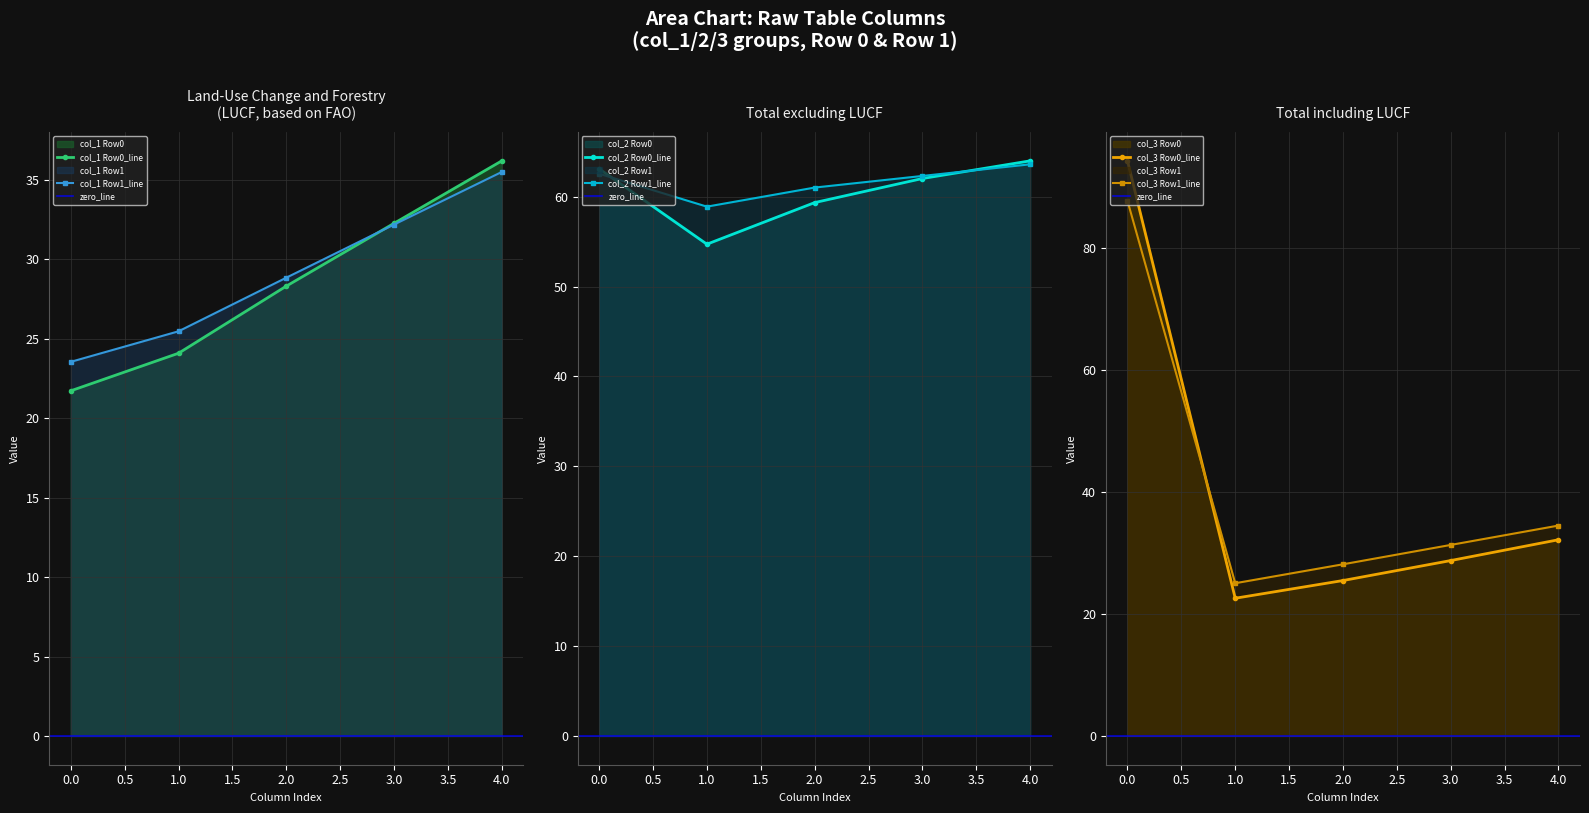

Which category has the highest value in the col_1 Row0_line series?

4.0